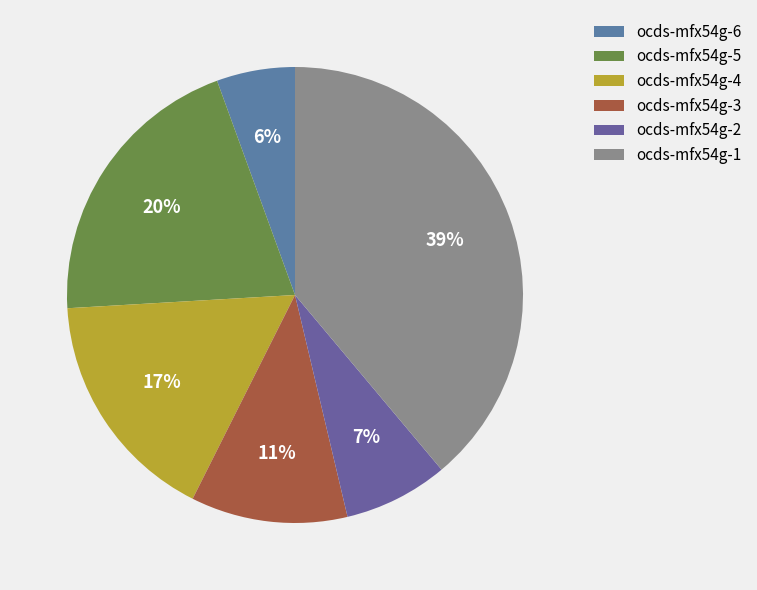

Count the number of slices in the pie.

6